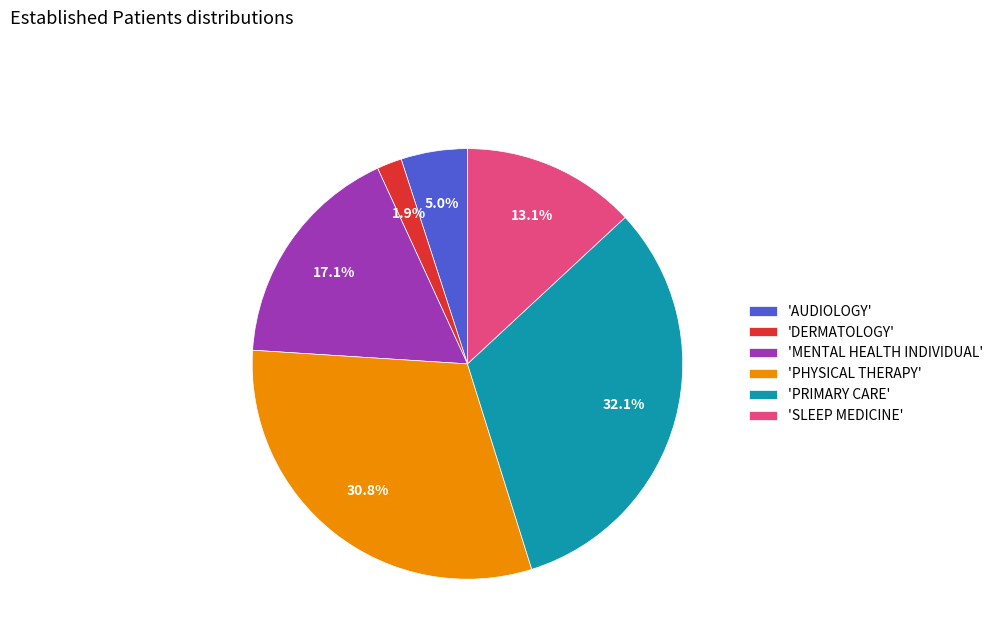

Which category has the smallest portion of the pie?

'DERMATOLOGY'